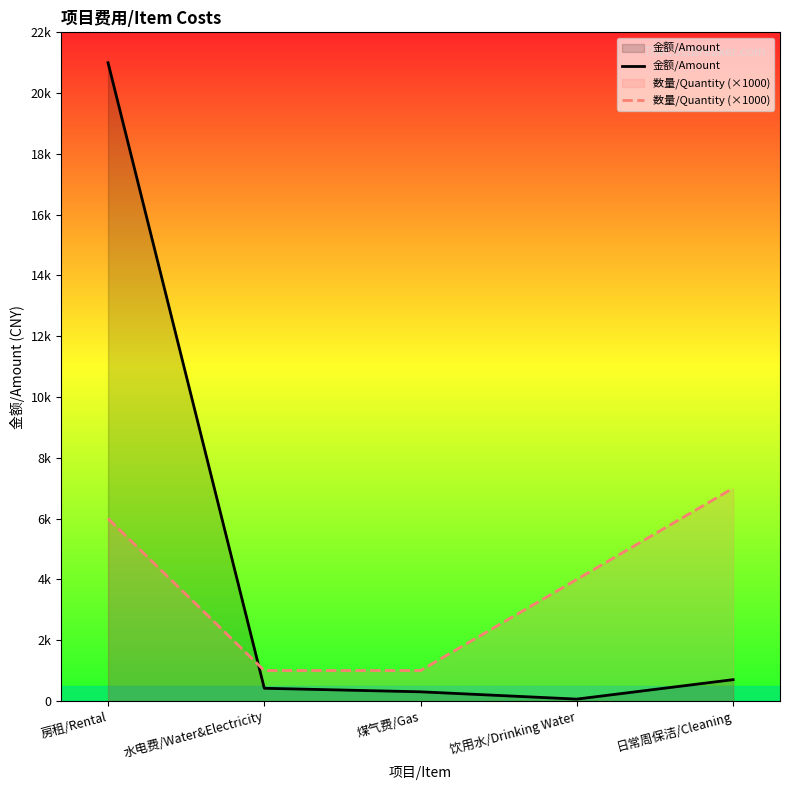

What is the greatest value displayed?

21000.0